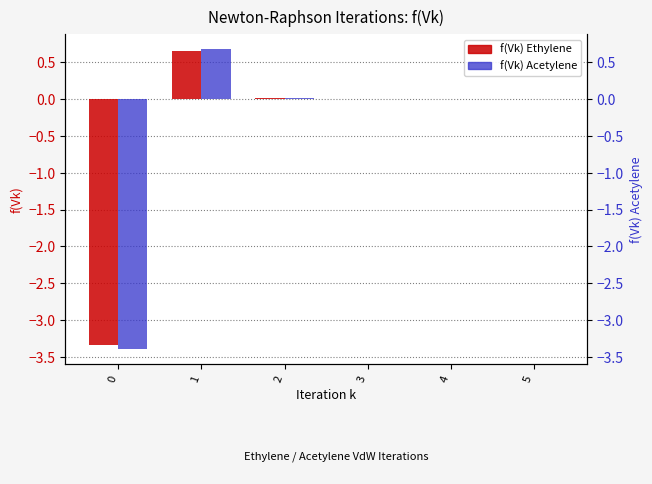

Where does the f(Vk) Acetylene series first go above 0?

1